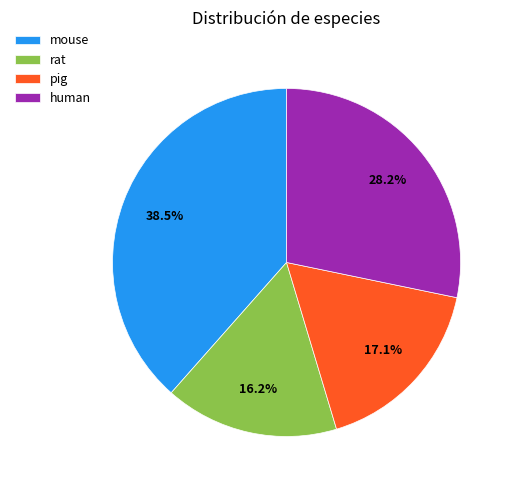

Does human account for over 50% of the chart?

No